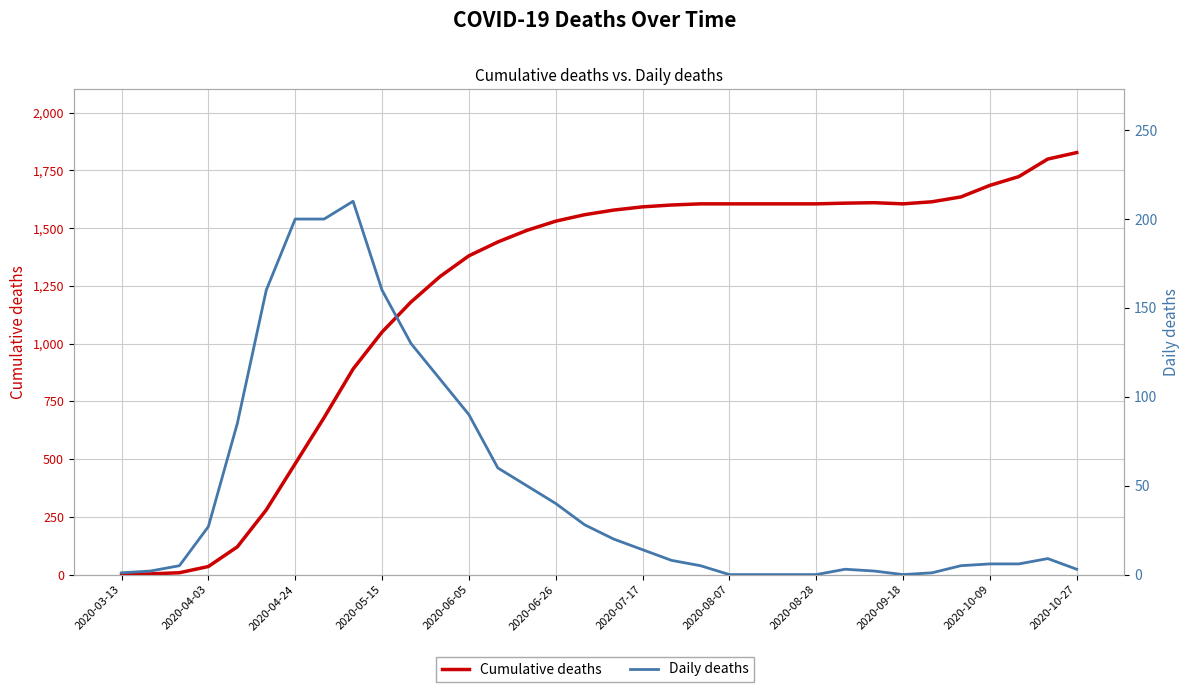

The Cumulative deaths series shows 1054 at 2020-06-26. True or false?

False